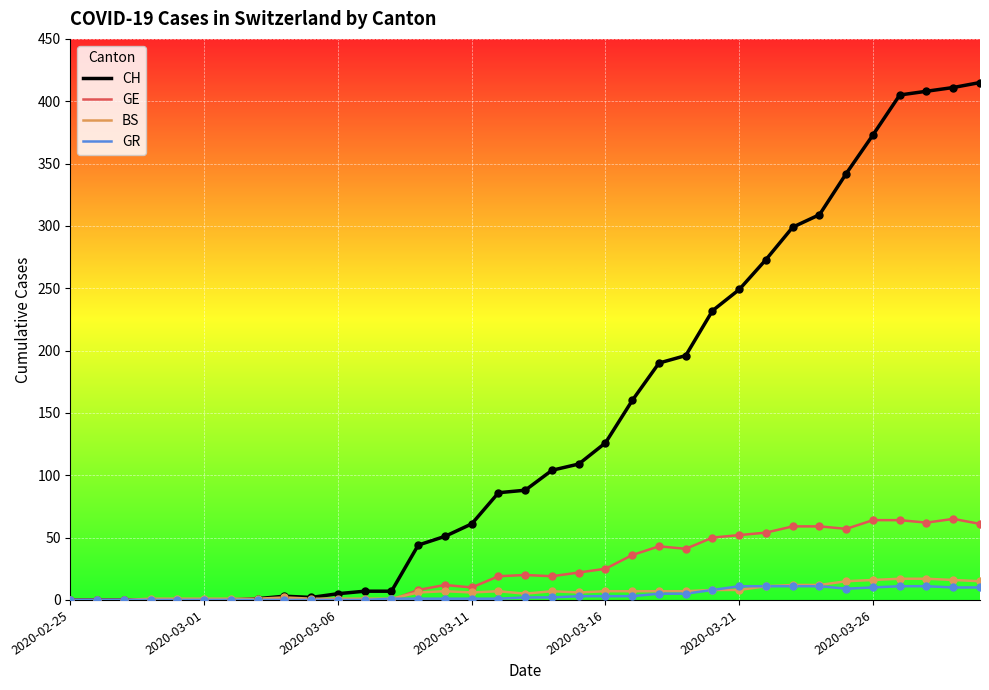

Which series has the largest total across all categories?

CH